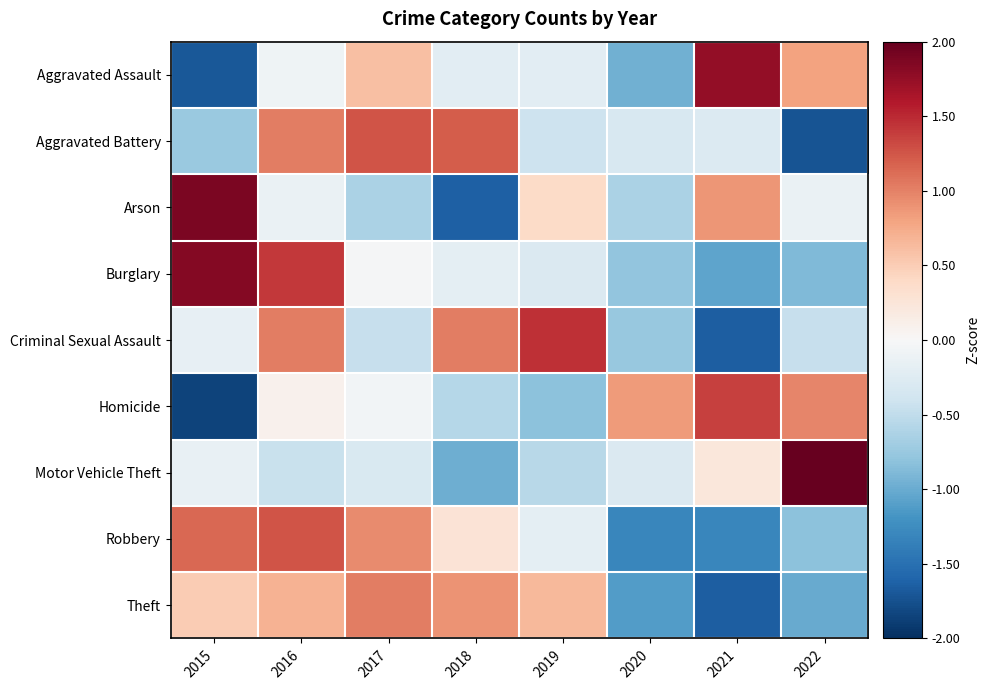

At which category is the sum across all series the highest?

2016